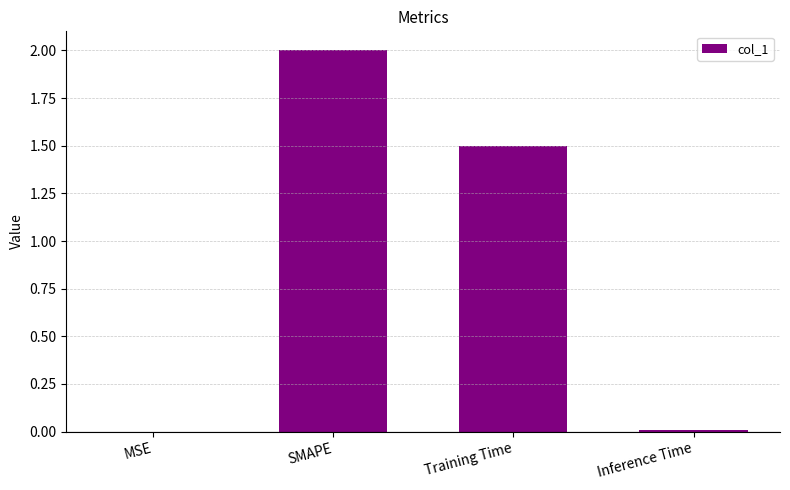

The chart shows a value of 1.5 at Training Time. True or false?

True